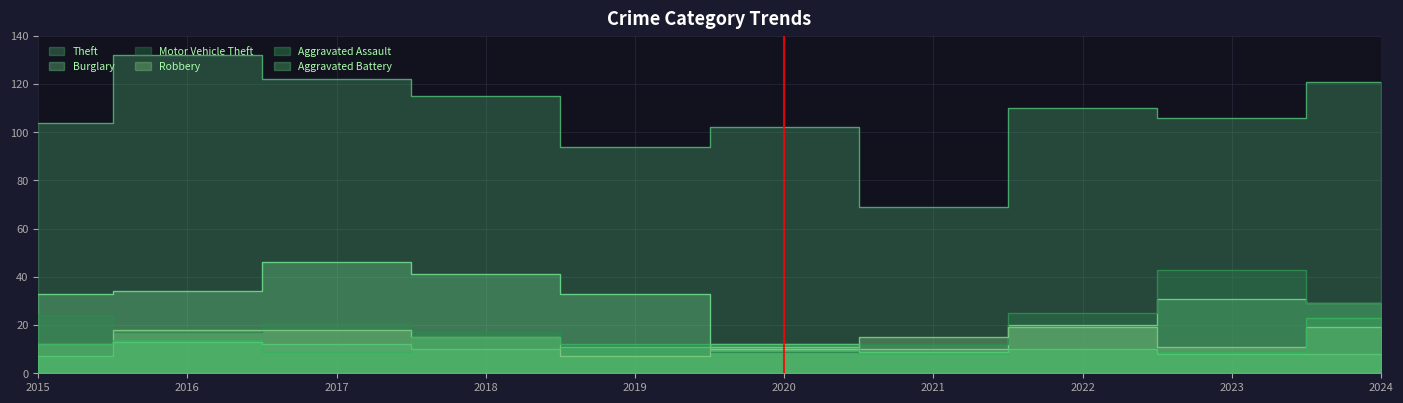

What is the average value of the Aggravated Battery series?

10